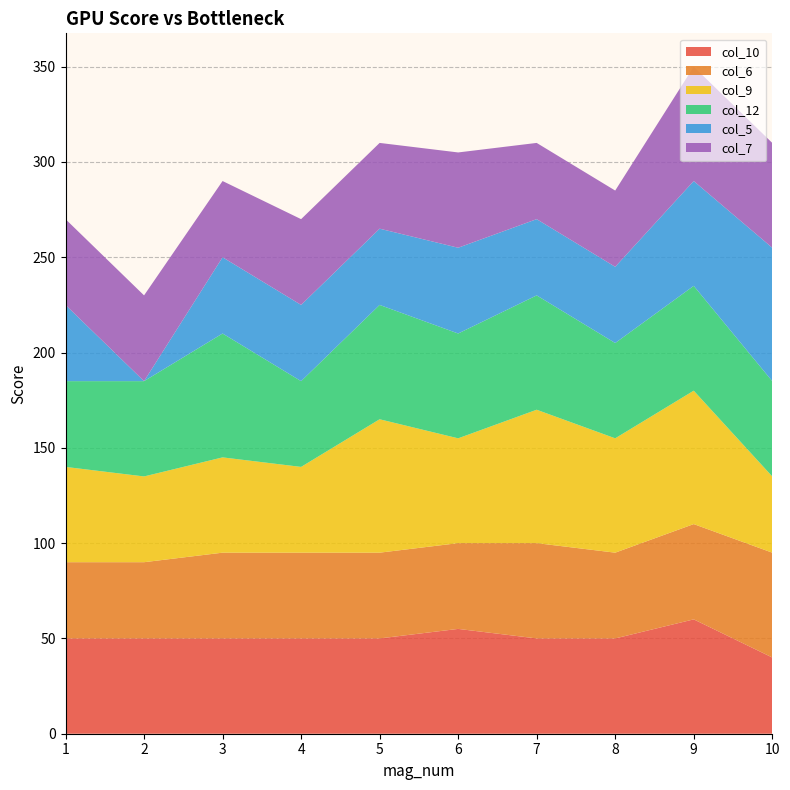

Reading right to left, transcribe all the data shown in this chart.

col_10: 10=40	9=60	8=50	7=50	6=55	5=50	4=50	3=50	2=50	1=50
col_6: 10=55	9=50	8=45	7=50	6=45	5=45	4=45	3=45	2=40	1=40
col_9: 10=40	9=70	8=60	7=70	6=55	5=70	4=45	3=50	2=45	1=50
col_12: 10=50	9=55	8=50	7=60	6=55	5=60	4=45	3=65	2=50	1=45
col_5: 10=70	9=55	8=40	7=40	6=45	5=40	4=40	3=40	2=0	1=40
col_7: 10=55	9=60	8=40	7=40	6=50	5=45	4=45	3=40	2=45	1=45